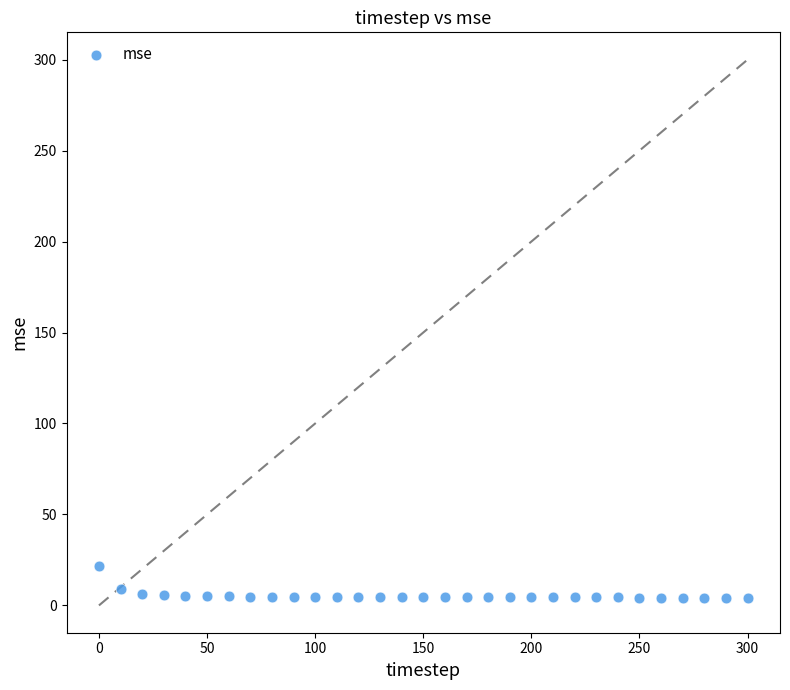

What is the range of Y values (max minus min)?

17.4